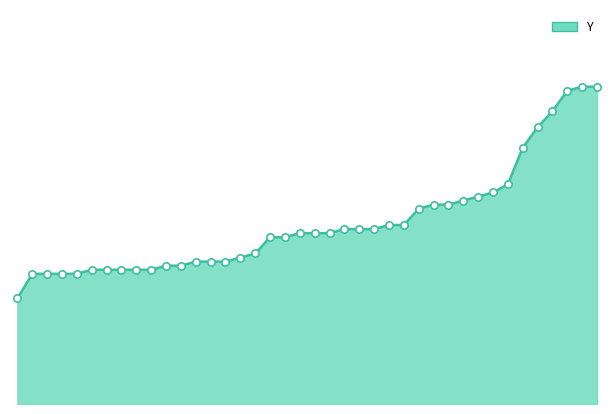

Is this an area chart (filled region under the line)?

Yes